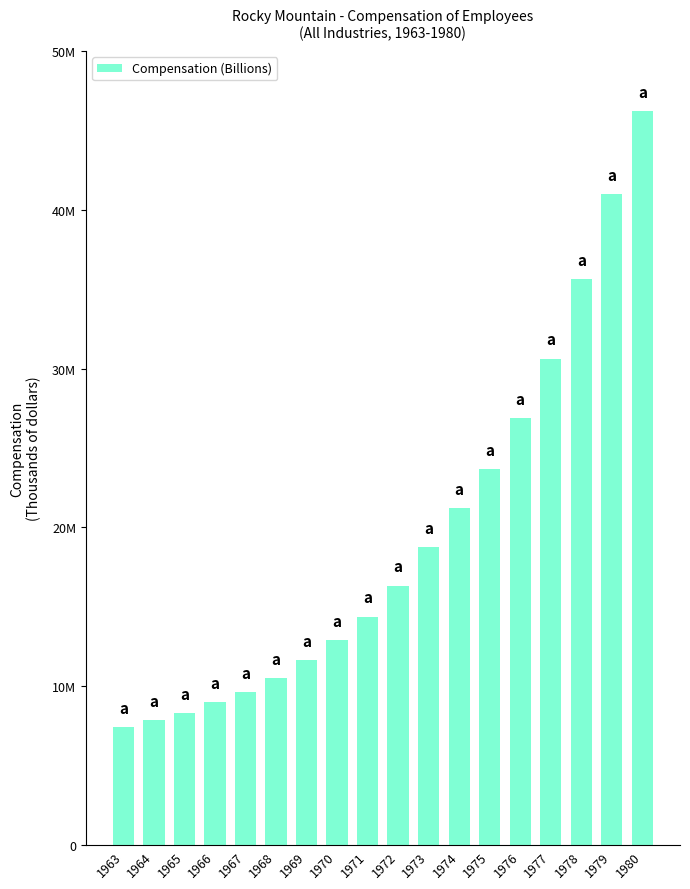

At which label is the value closest to 26821397?

1976